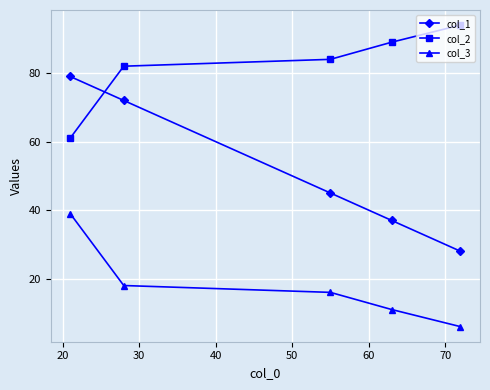

What is the value of the col_3 point at the 5th from the left?

6